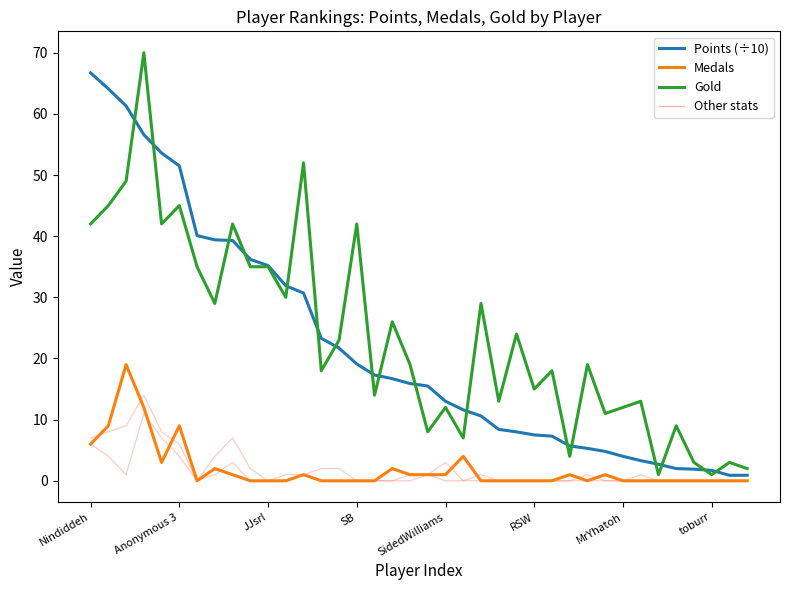

The value of Gold at Anonymous 3 is 45.0. True or false?

True